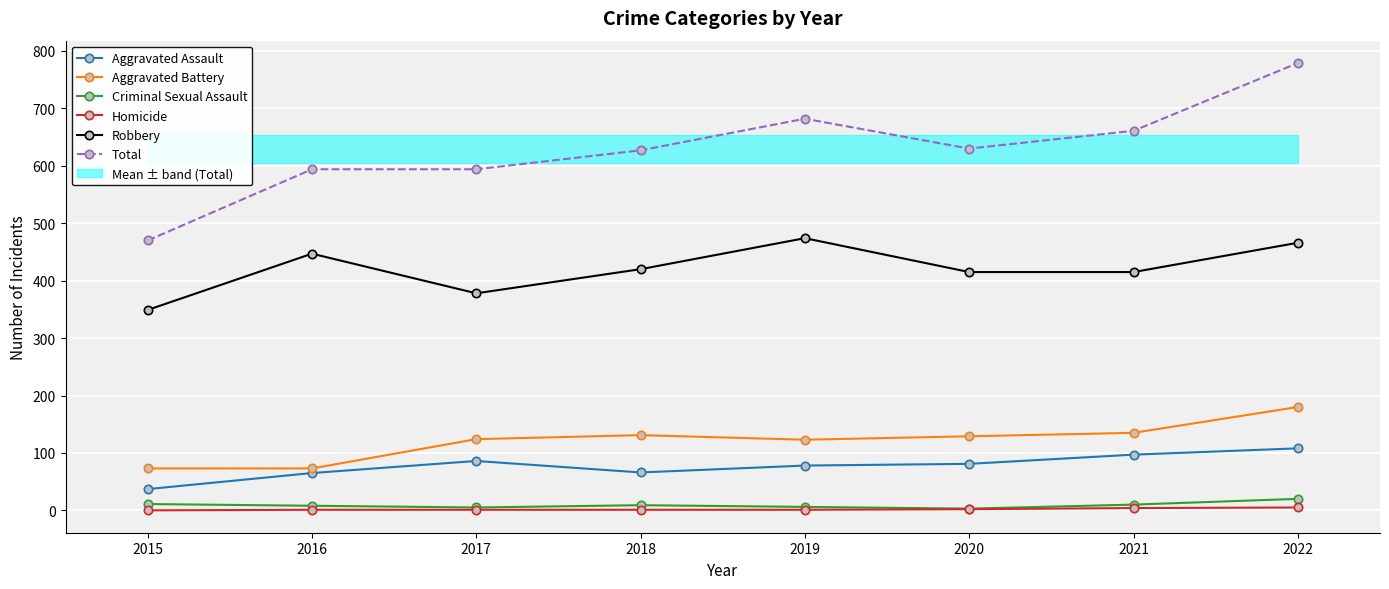

True or false: Total and Homicide intersect in this chart.

False